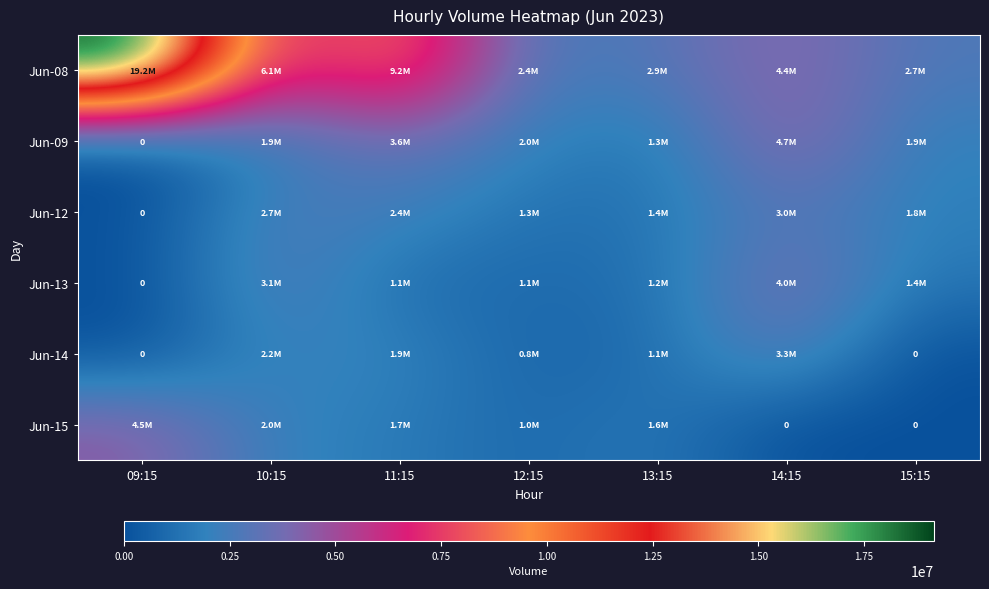

What is the sum of all Jun-09 values?

15430233